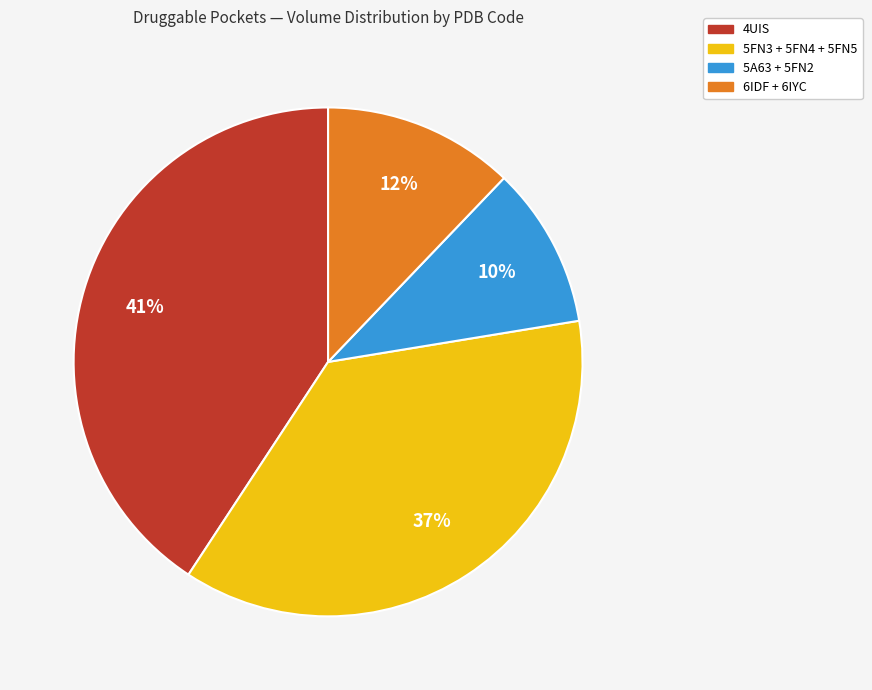

How many slices are in this pie chart?

4